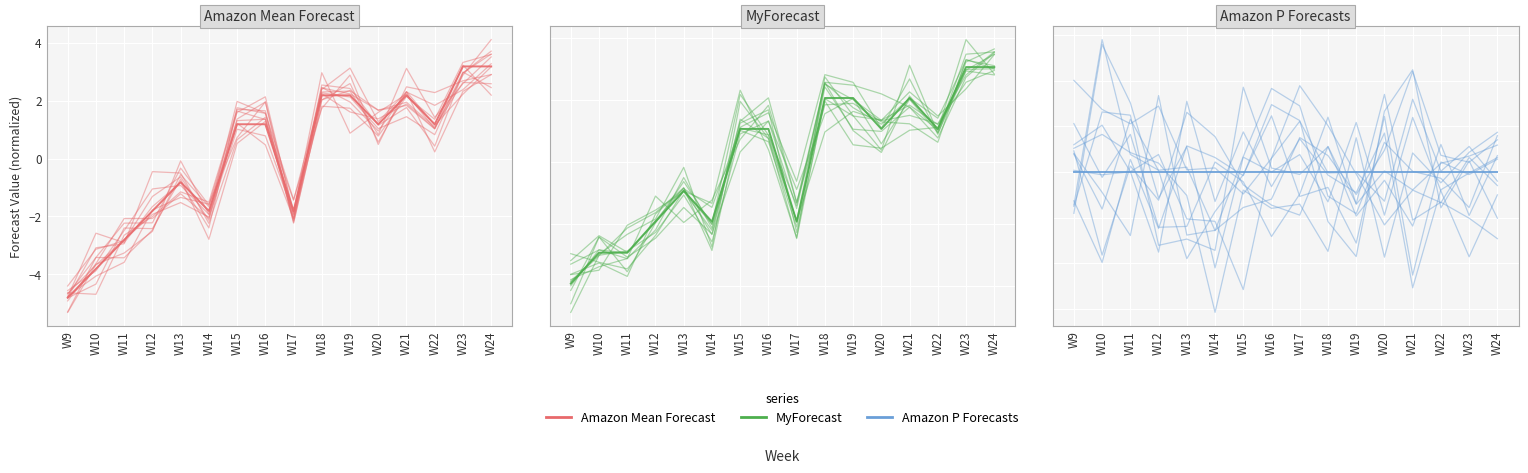

What is the total value across all series at W23?

11.4